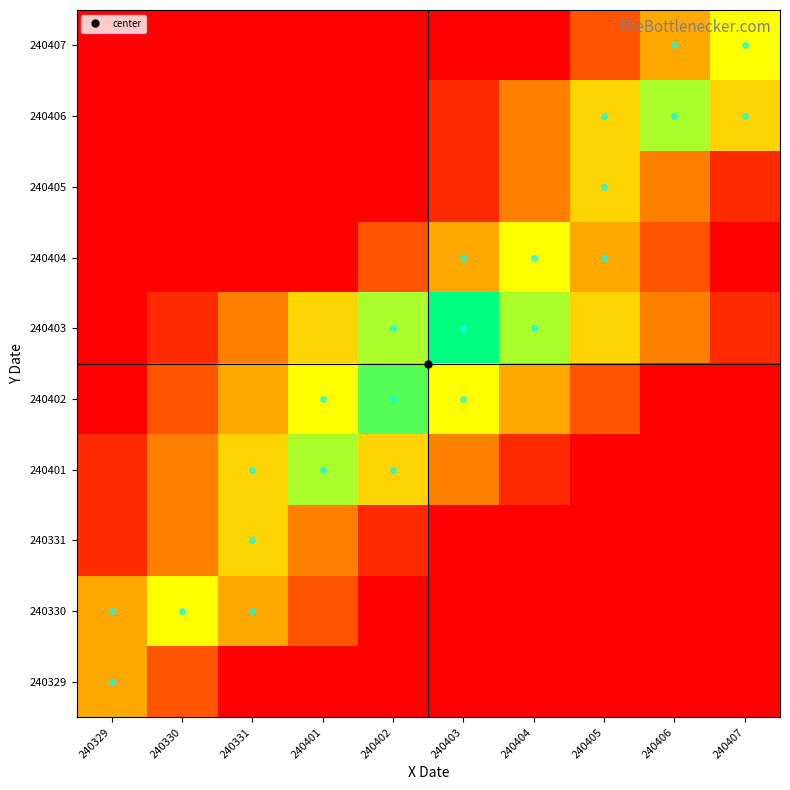

What is the greatest value displayed?

1.0